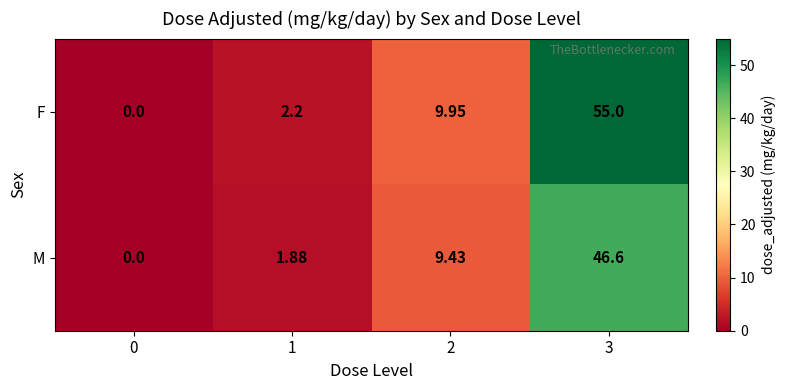

Which series has the largest total across all categories?

F